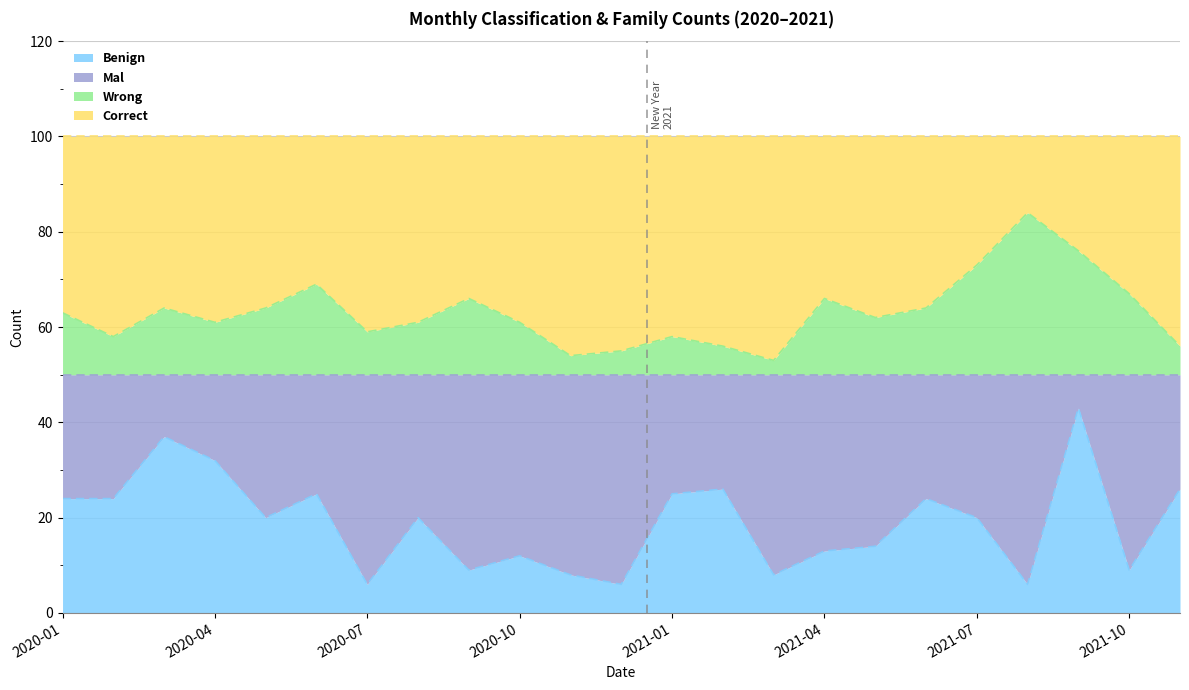

What is the maximum value for Benign?

43